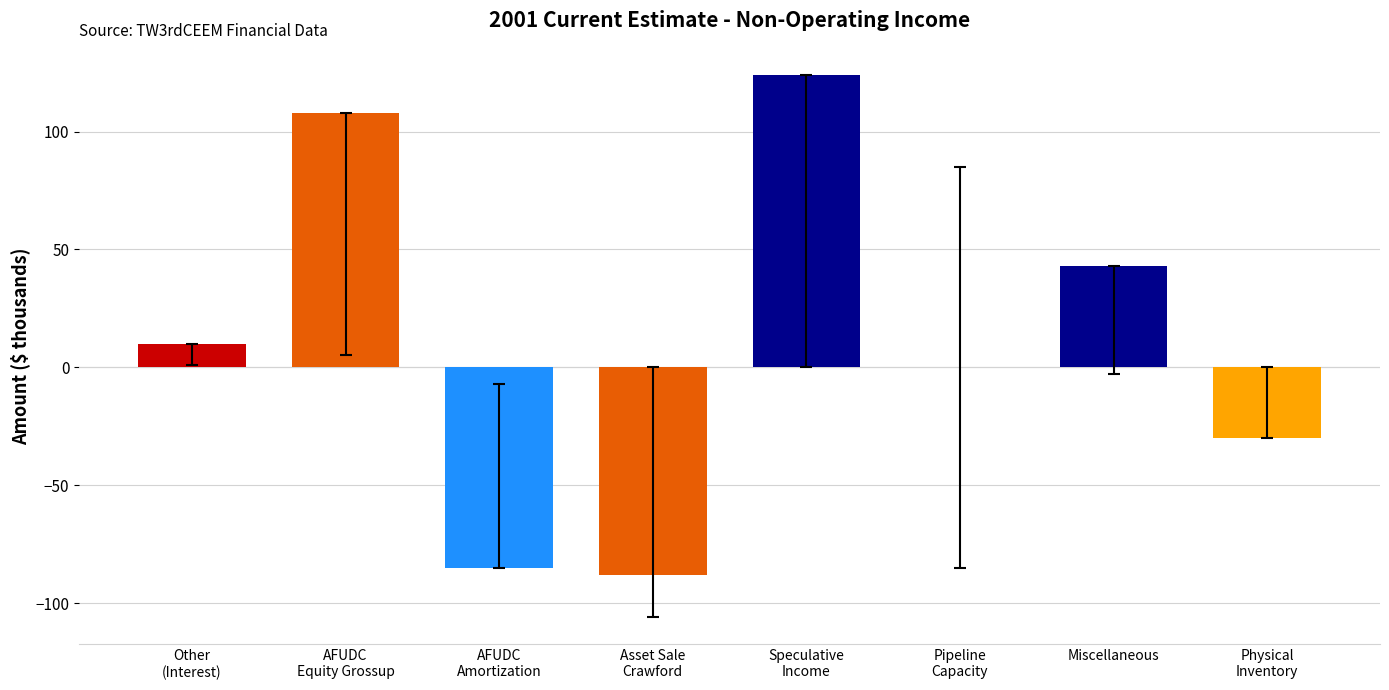

The value at Other
(Interest) is 10. True or false?

True